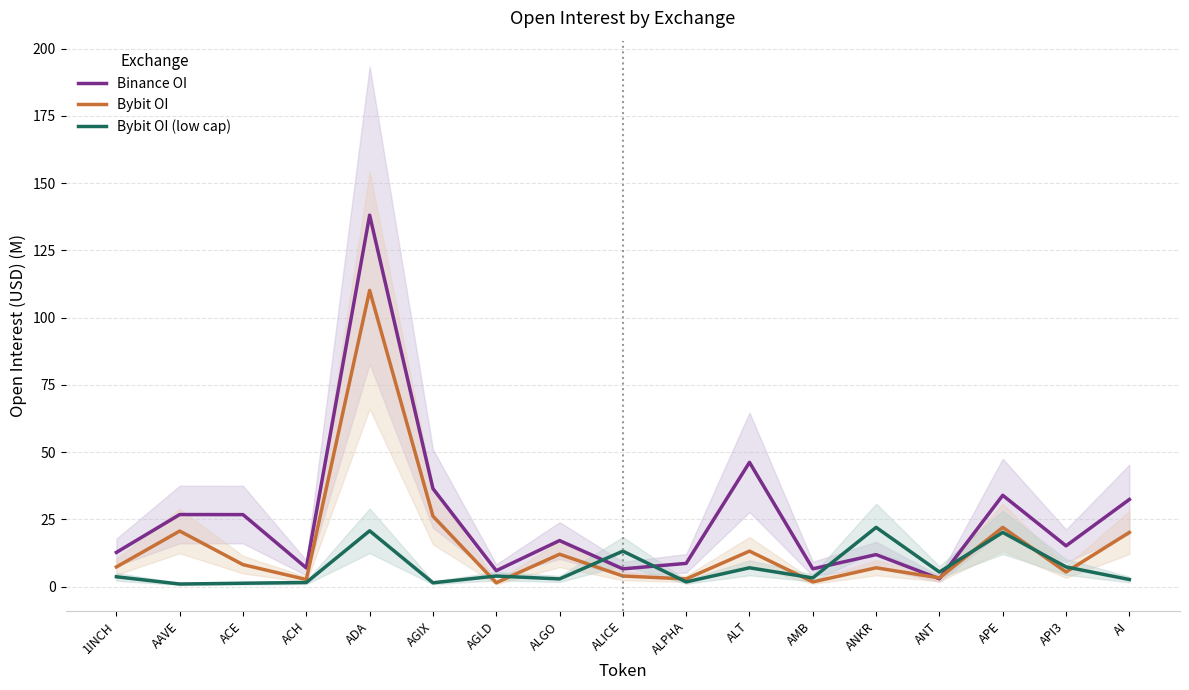

Reading left to right, list all the values displayed in this chart.

Binance OI: 1INCH=12.7	AAVE=26.8	ACE=26.7	ACH=6.9	ADA=138.1	AGIX=36.4	AGLD=5.9	ALGO=17.1	ALICE=6.6	ALPHA=8.6	ALT=46.2	AMB=6.6	ANKR=11.9	ANT=2.9	APE=33.9	API3=15.1	AI=32.4
Bybit OI: 1INCH=7.3	AAVE=20.6	ACE=8.1	ACH=2.6	ADA=110.1	AGIX=26.2	AGLD=1.4	ALGO=12.0	ALICE=3.9	ALPHA=2.8	ALT=13.2	AMB=1.7	ANKR=7.0	ANT=3.2	APE=22.0	API3=5.4	AI=20.1
Bybit OI (low cap): 1INCH=3.6	AAVE=0.9	ACE=1.2	ACH=1.5	ADA=20.7	AGIX=1.4	AGLD=3.9	ALGO=2.8	ALICE=13.2	ALPHA=1.7	ALT=7.0	AMB=3.2	ANKR=22.0	ANT=5.4	APE=20.1	API3=7.3	AI=2.6